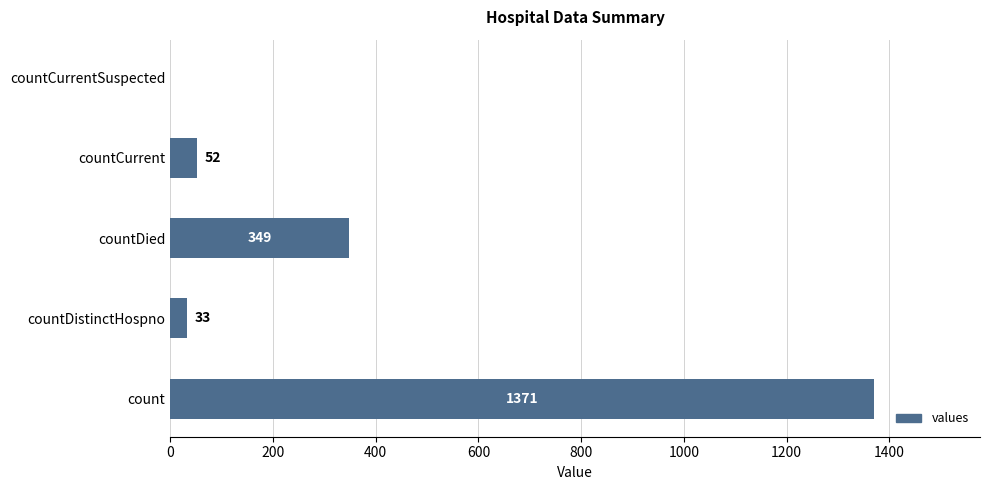

What is the sum of all values?

1805